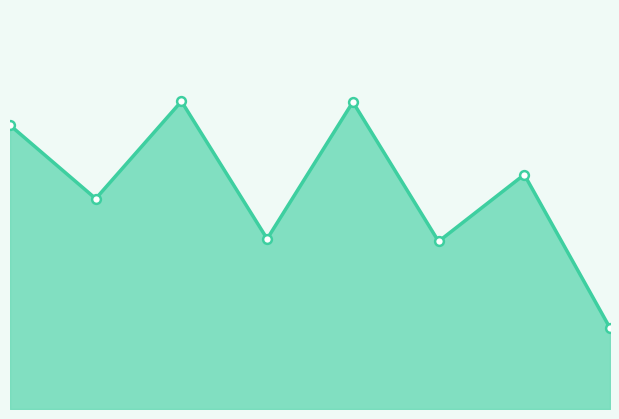

Which has a higher value, 4 or 0?

4